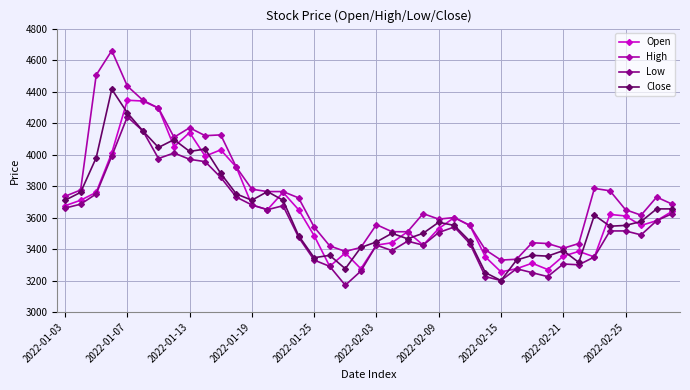

What is the difference between the maximum and minimum values in the Open series?

1090